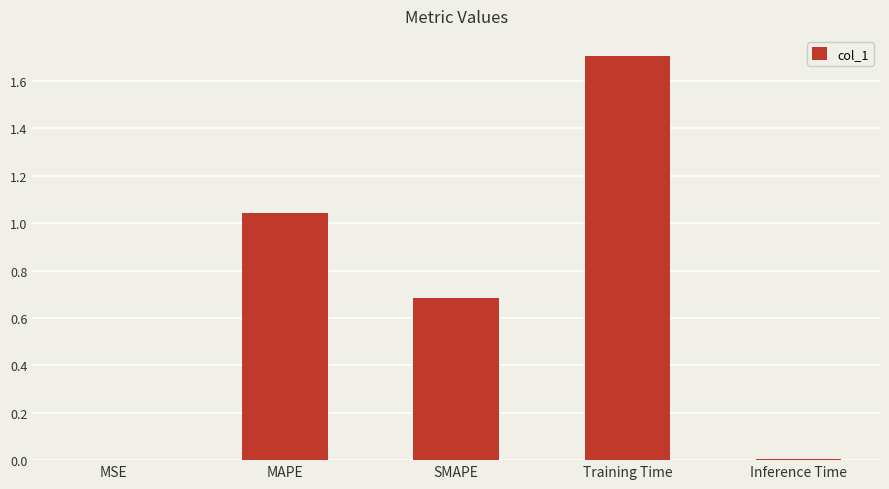

How many data points does each series have?

5